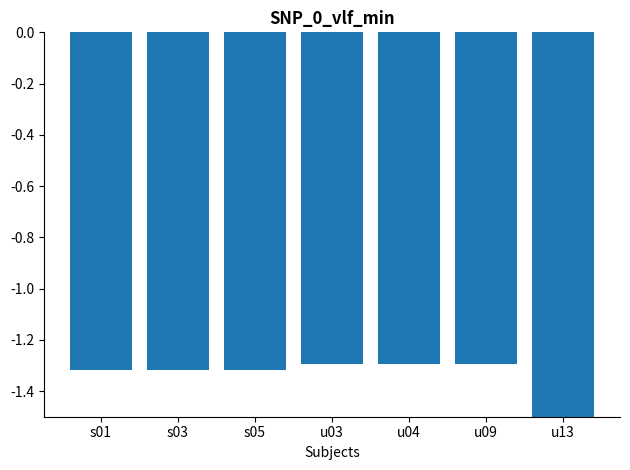

How many data points does each series have?

7